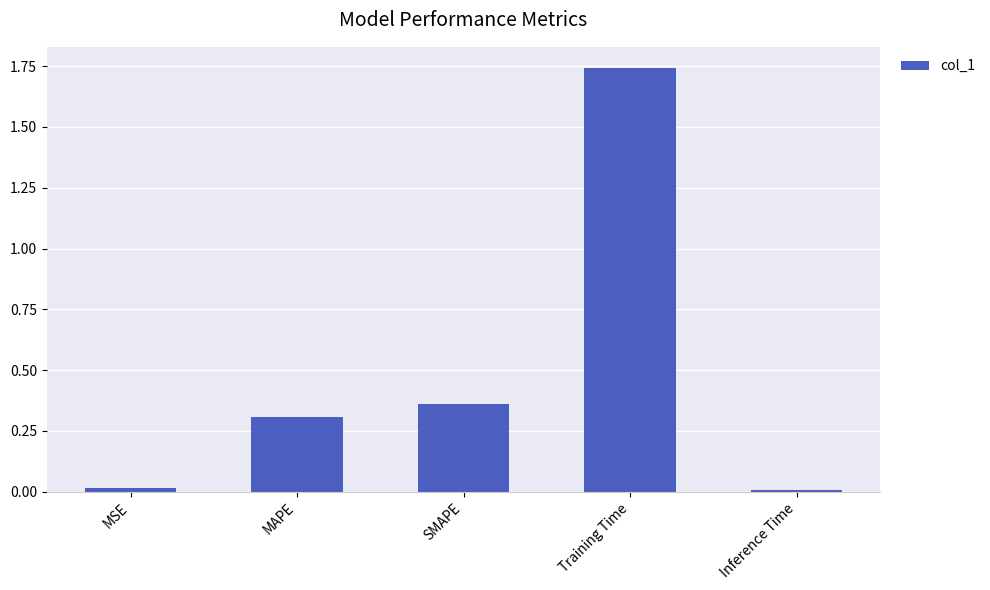

True or false: the data shows 0.3 at MAPE.

True